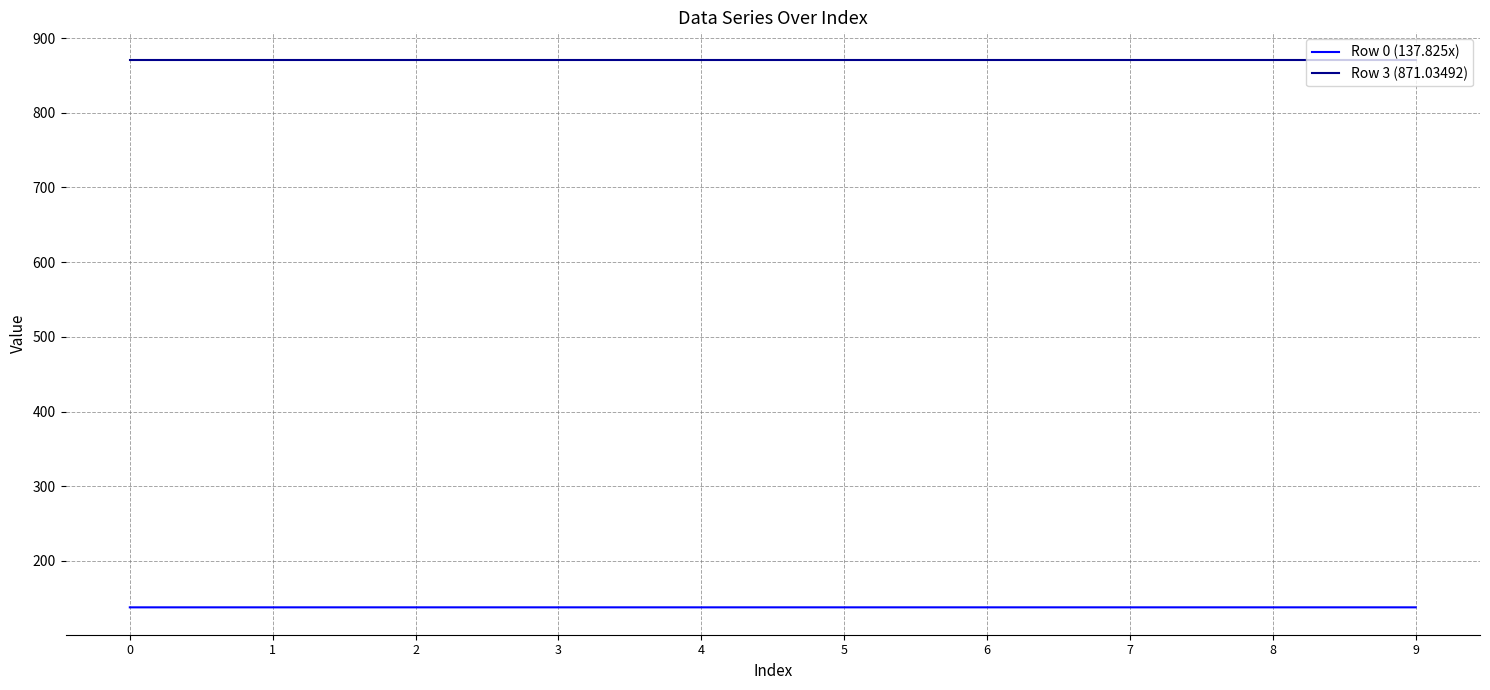

True or false: Row 0 (137.825x) and Row 3 (871.03492) cross at least once.

False